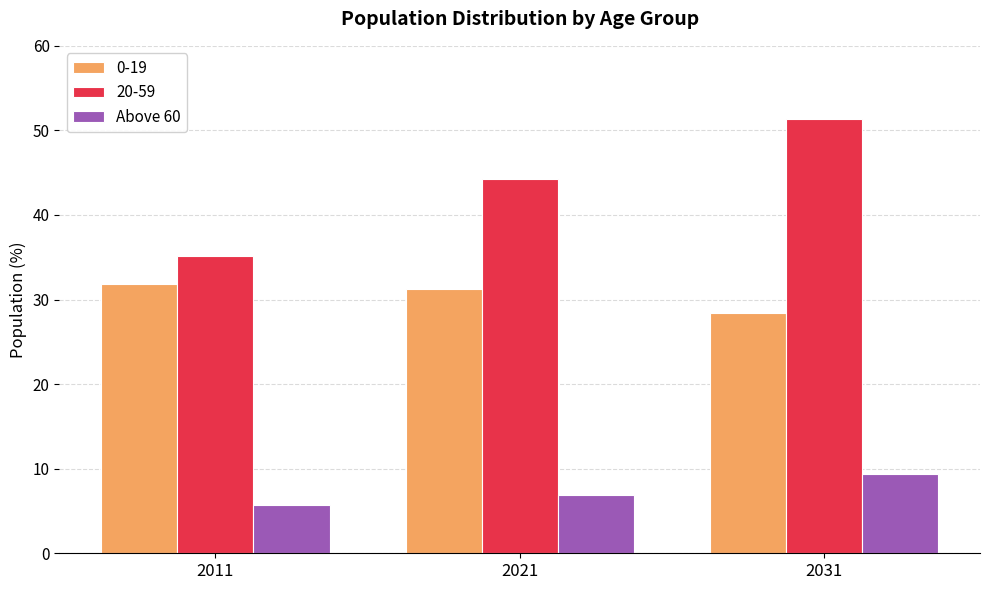

What value does the 0-19 series have at 2031?

28.4